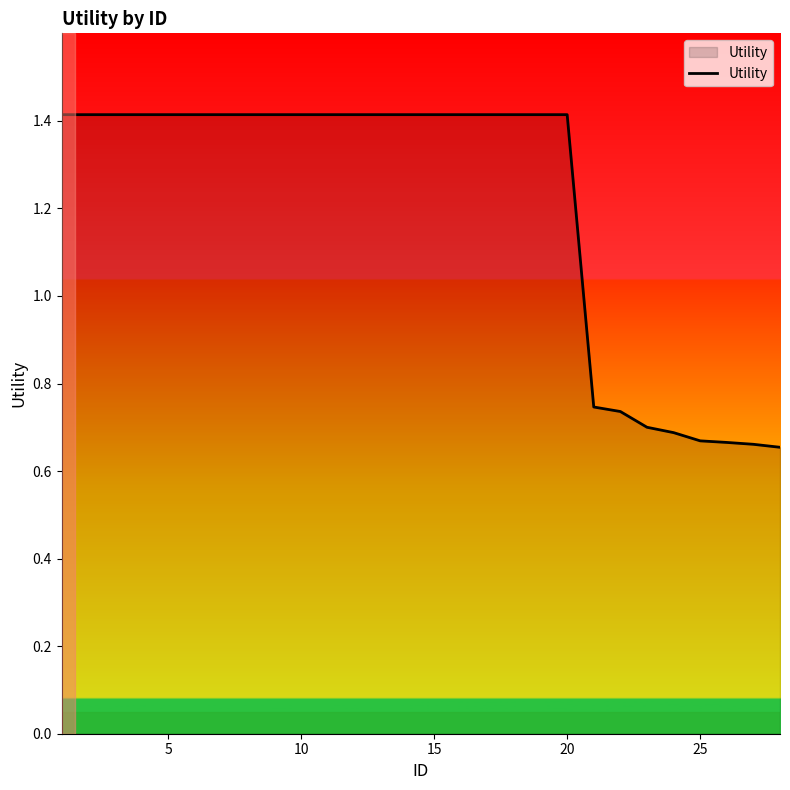

What is the greatest value displayed?

1.4